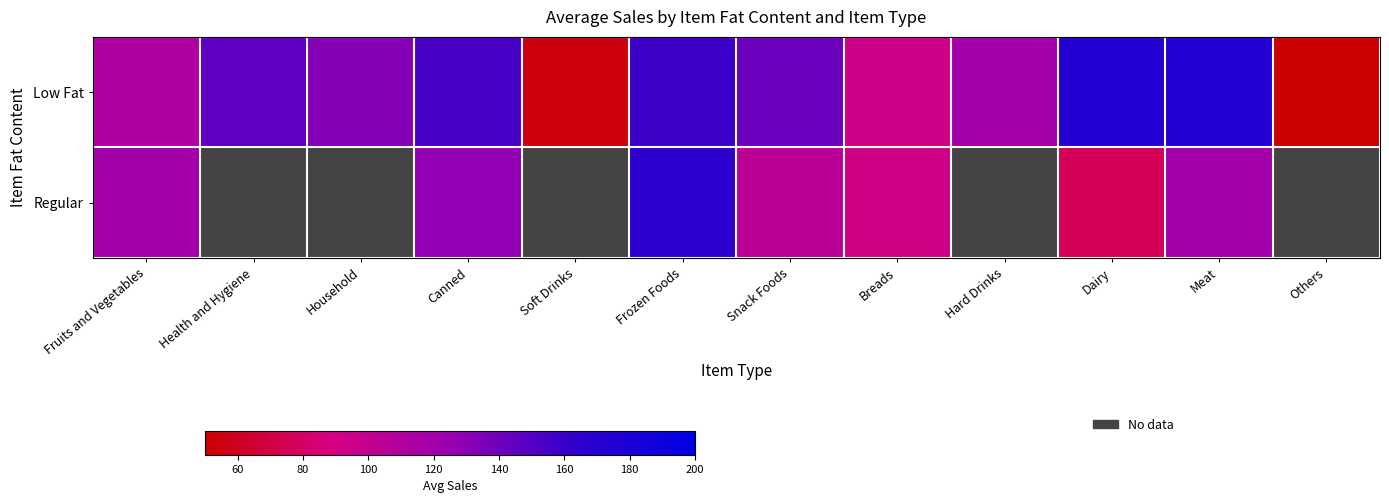

Which series has the largest range (max minus min)?

Low Fat